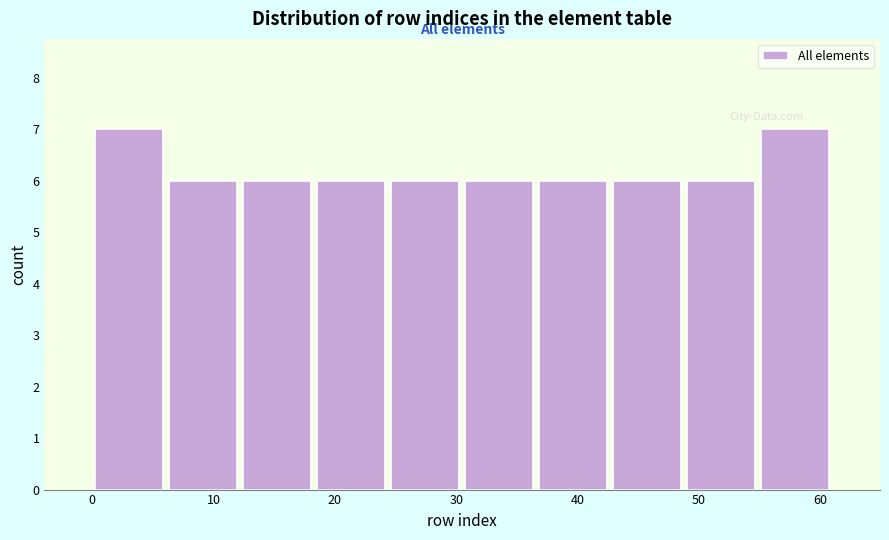

Reading left to right, list every bar in this chart as the range it spans on the x-axis followed by its height. Neither the bar edges nor the heights are printed on the chart, so give them approximately, as read against the axes.

0.0 to 6.1: 7
6.1 to 12.2: 6
12.2 to 18.3: 6
18.3 to 24.4: 6
24.4 to 30.5: 6
30.5 to 36.6: 6
36.6 to 42.7: 6
42.7 to 48.8: 6
48.8 to 54.9: 6
54.9 to 61.0: 7